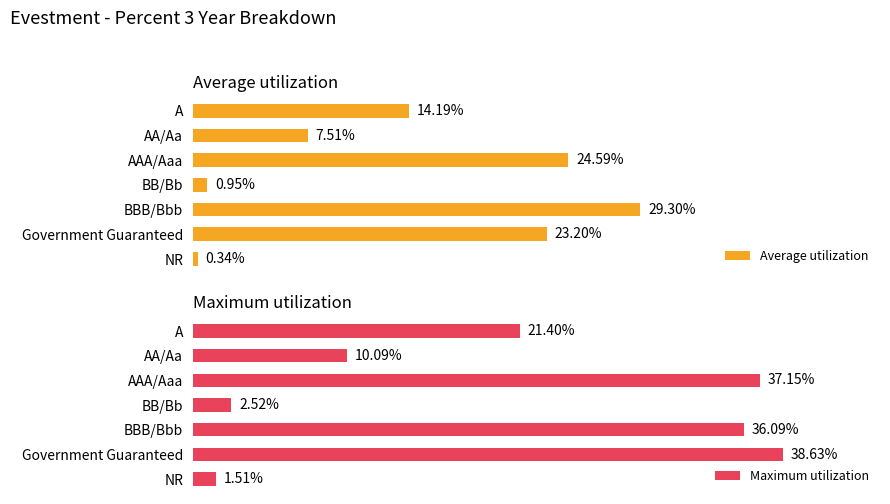

What is the value of the Average utilization bar at the 6th from the left?

23.2